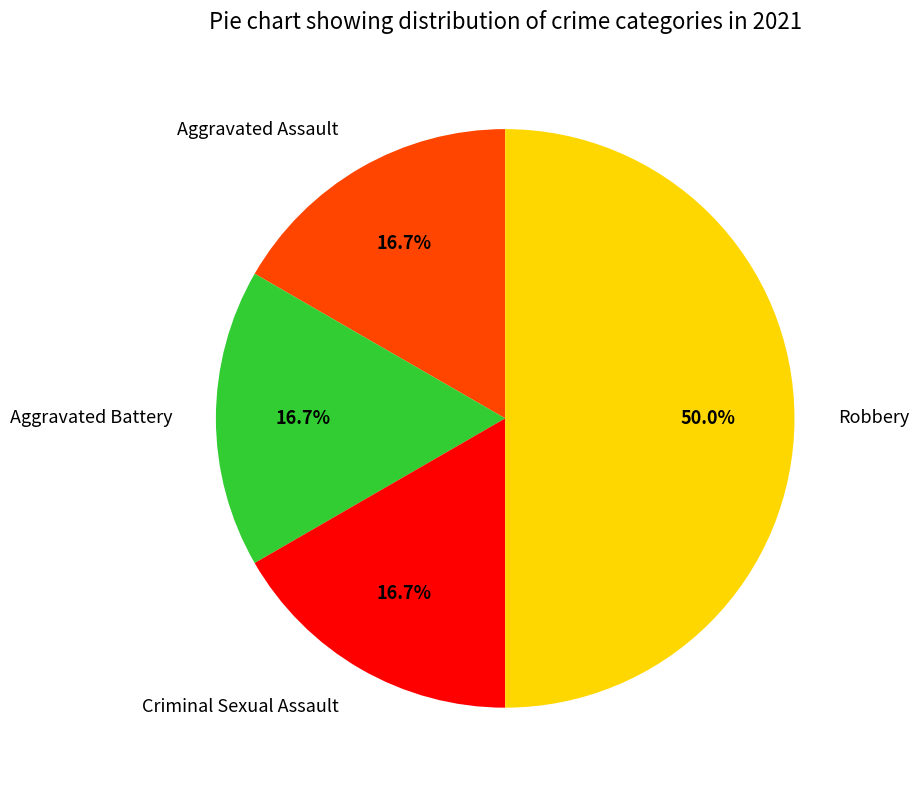

Which has a higher value, Robbery or Criminal Sexual Assault?

Robbery